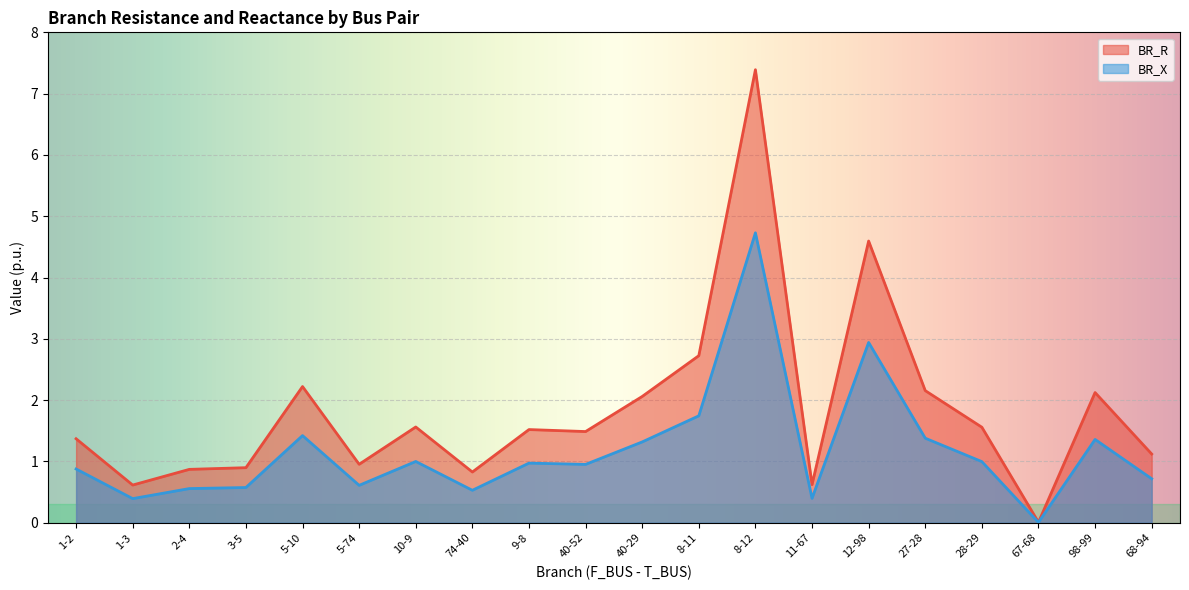

True or false: BR_X and BR_R intersect in this chart.

False